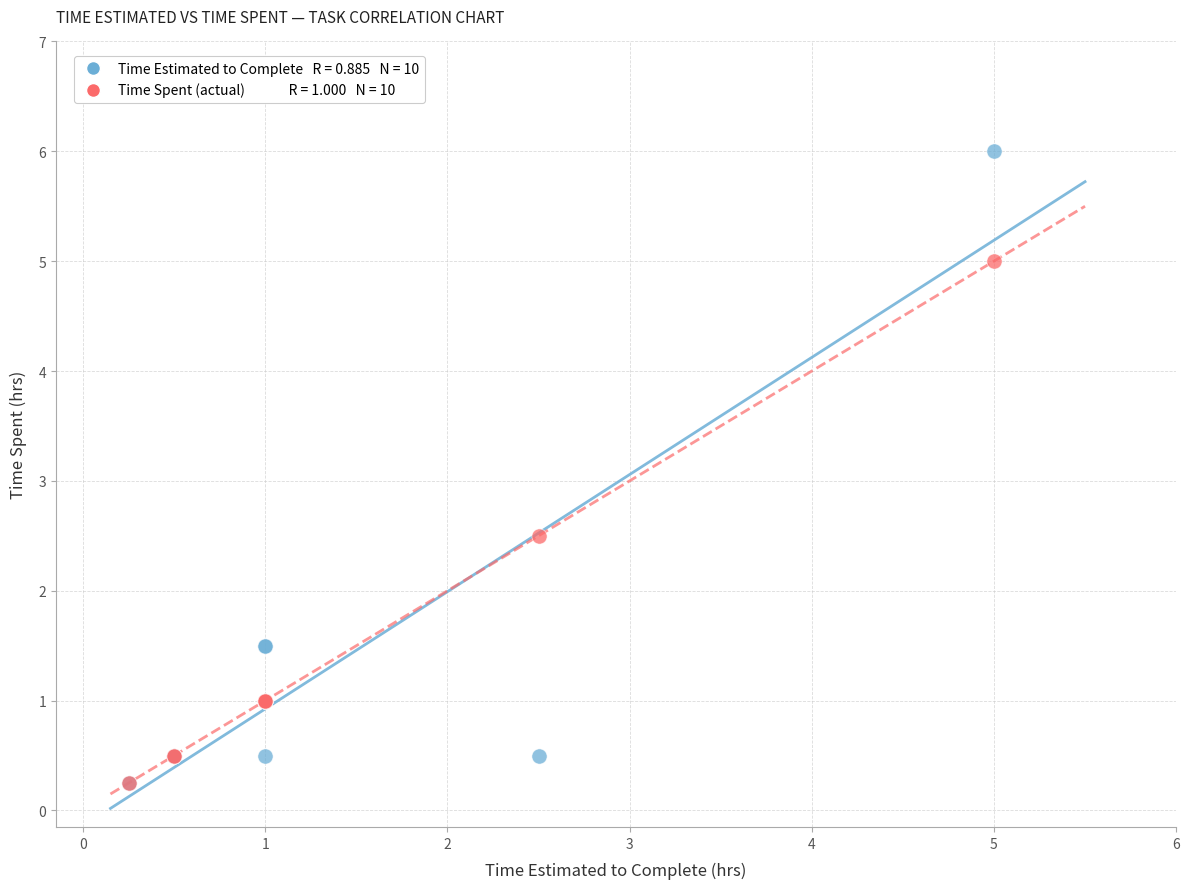

Across all series, what Y value is closest to 3?

2.5